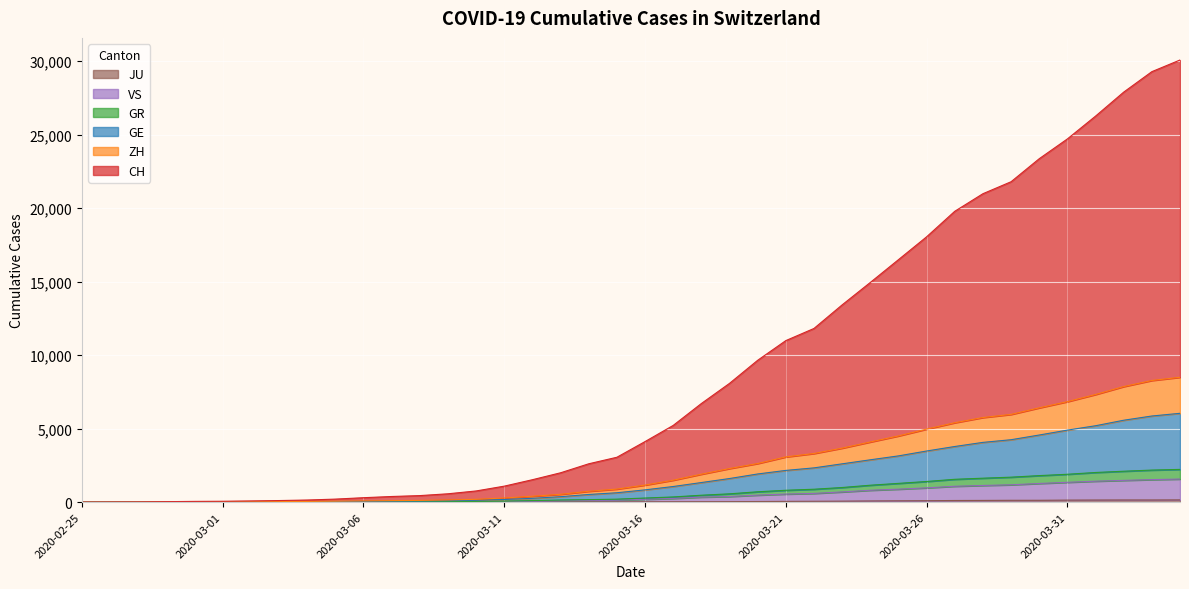

What is the greatest value displayed?

30079